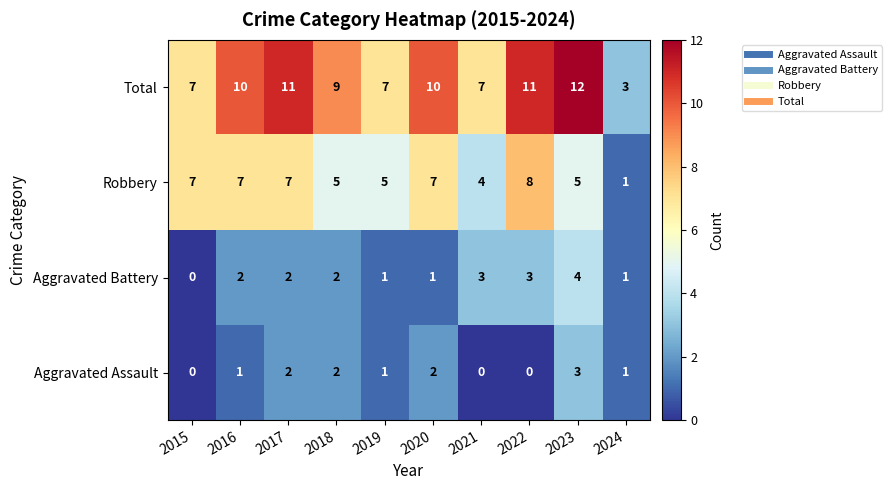

How many values in the Robbery series are below 7?

5